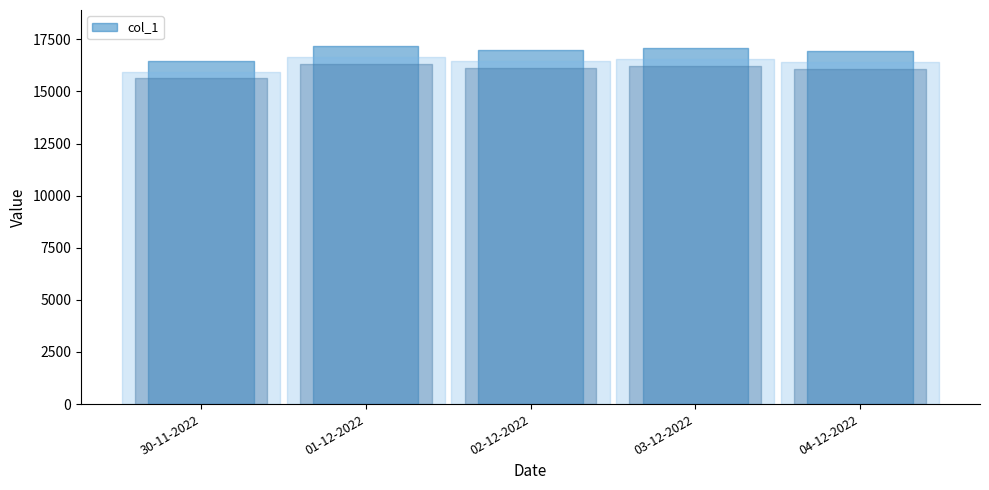

Between 02-12-2022 and 04-12-2022, which is larger?

02-12-2022